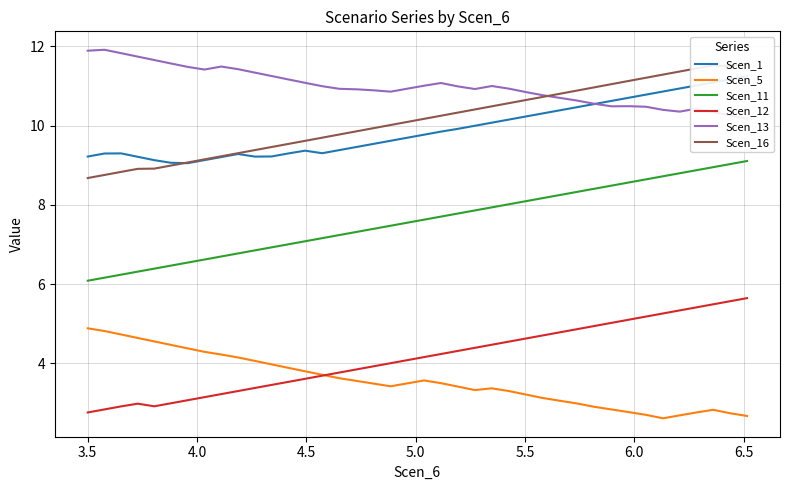

What is the maximum value shown in the chart?

11.9